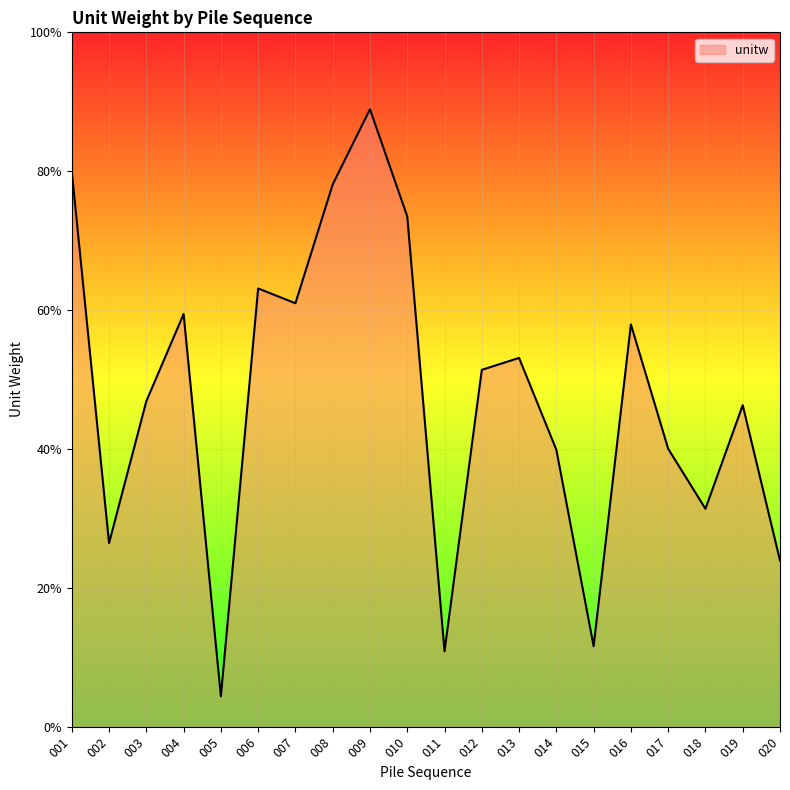

Is this an area chart (filled region under the line)?

Yes